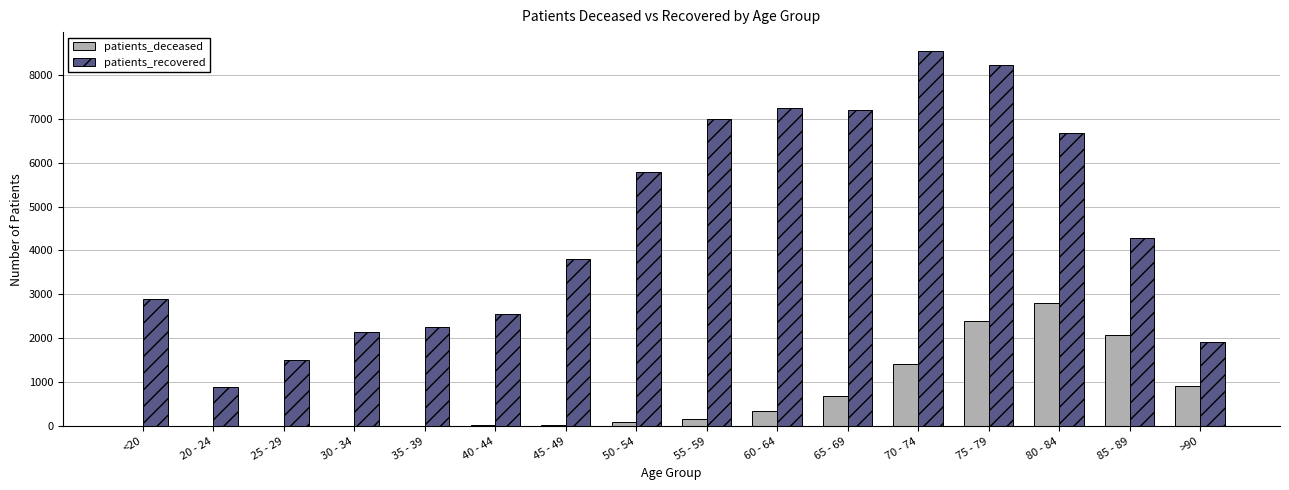

At which category is the sum across all series the highest?

75 - 79